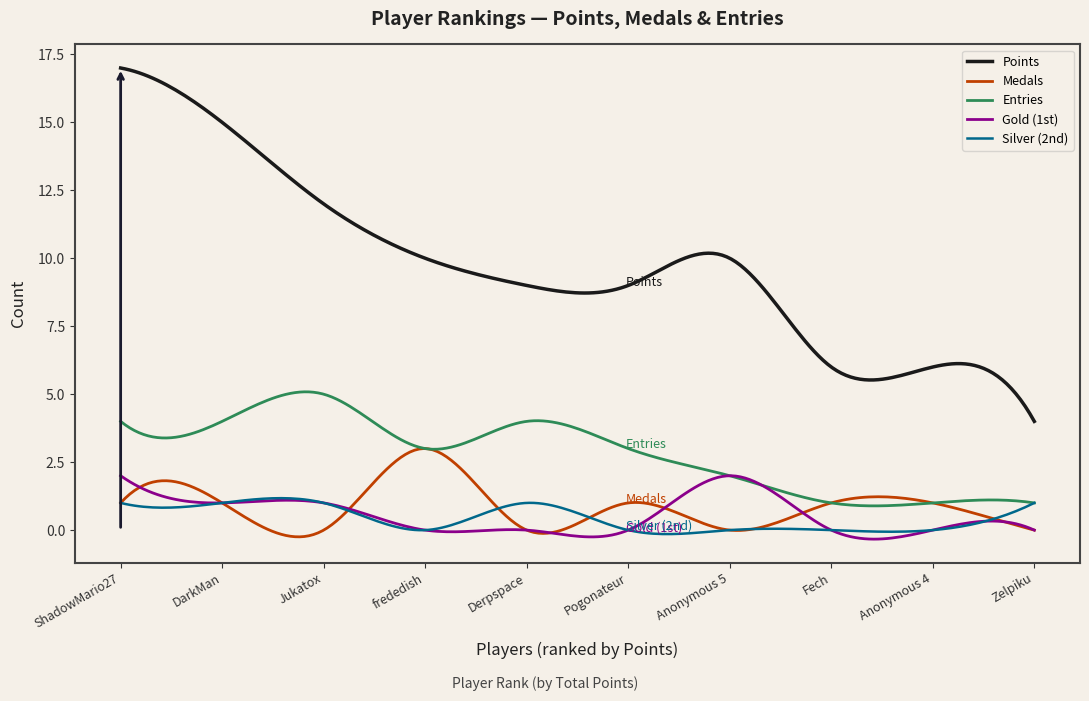

What is the highest value of the Silver (2nd) series?

1.2